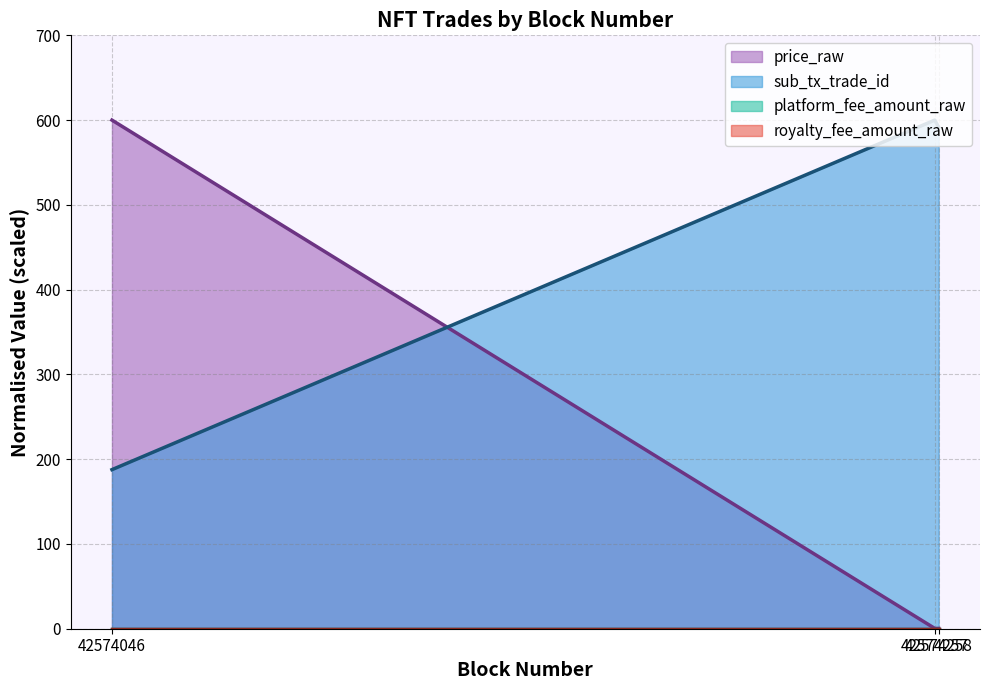

What is the value of the price_raw_scaled point at the 1st from the left?

600.0